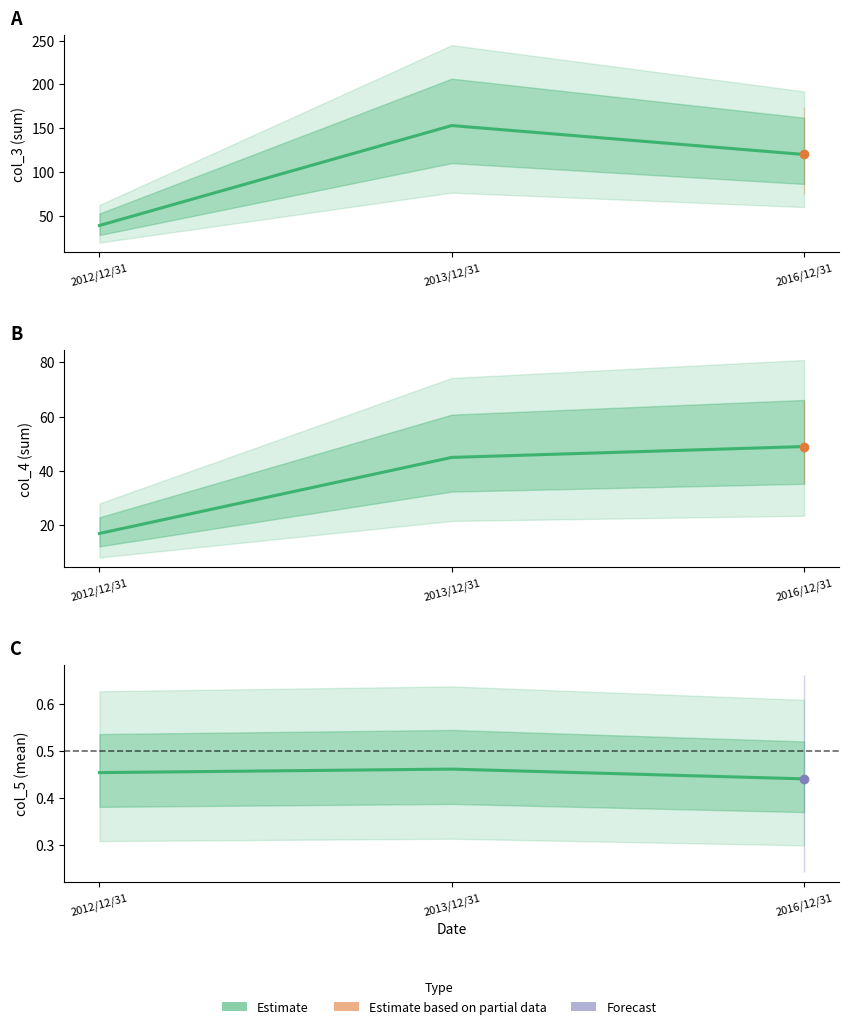

Which category has the highest value across all series?

2013/12/31